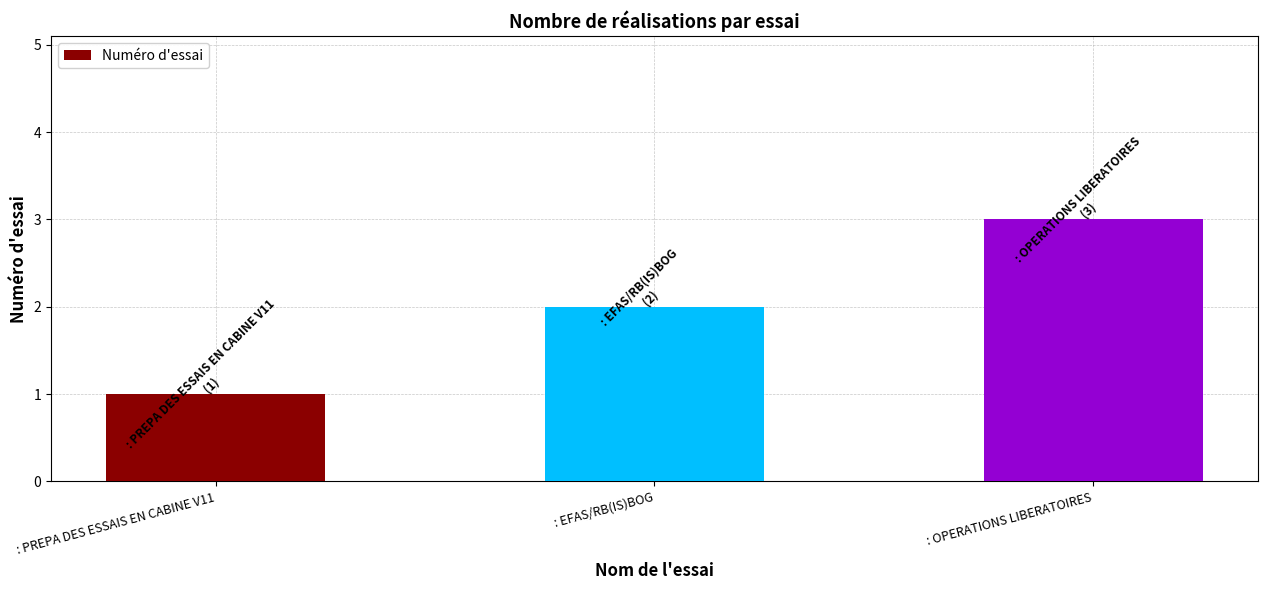

Approximately how many times larger is the value at : PREPA DES ESSAIS EN CABINE V11 compared to : OPERATIONS LIBERATOIRES?

0.3